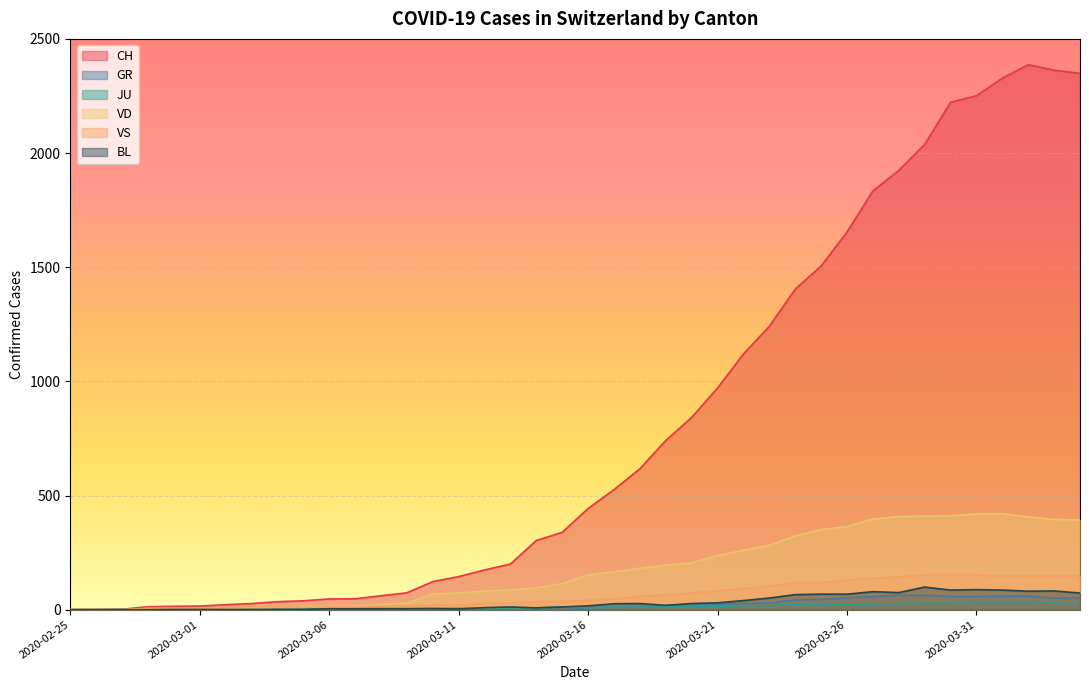

What is the total value across all series at 2020-03-24?

1976